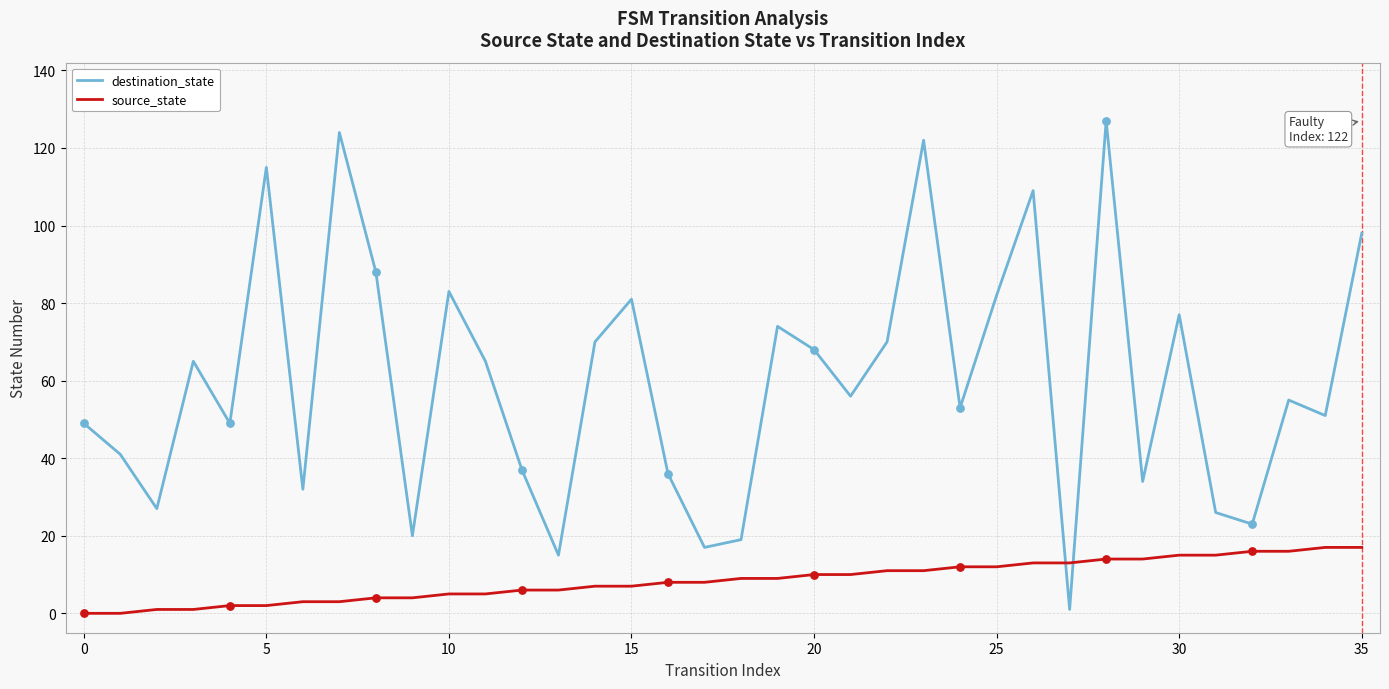

Which series has the largest total across all categories?

destination_state